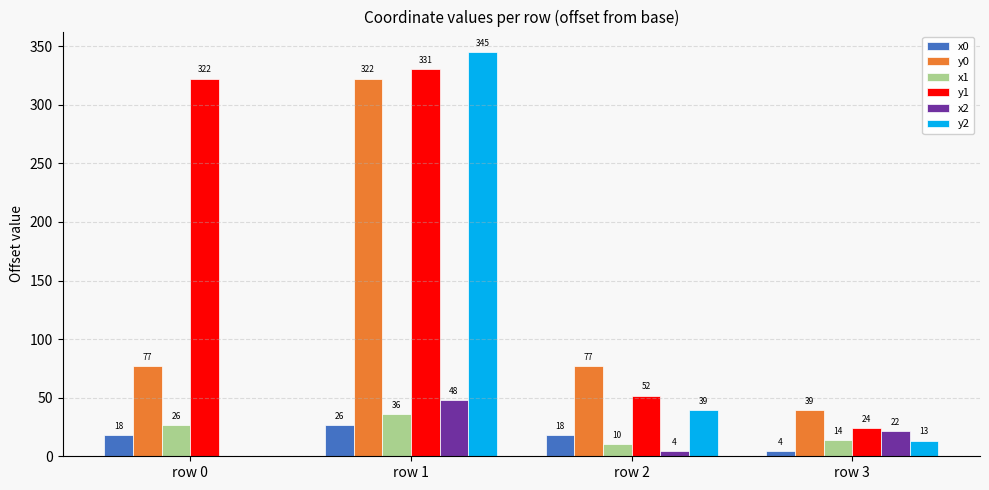

At which category is the sum across all series the highest?

row 1